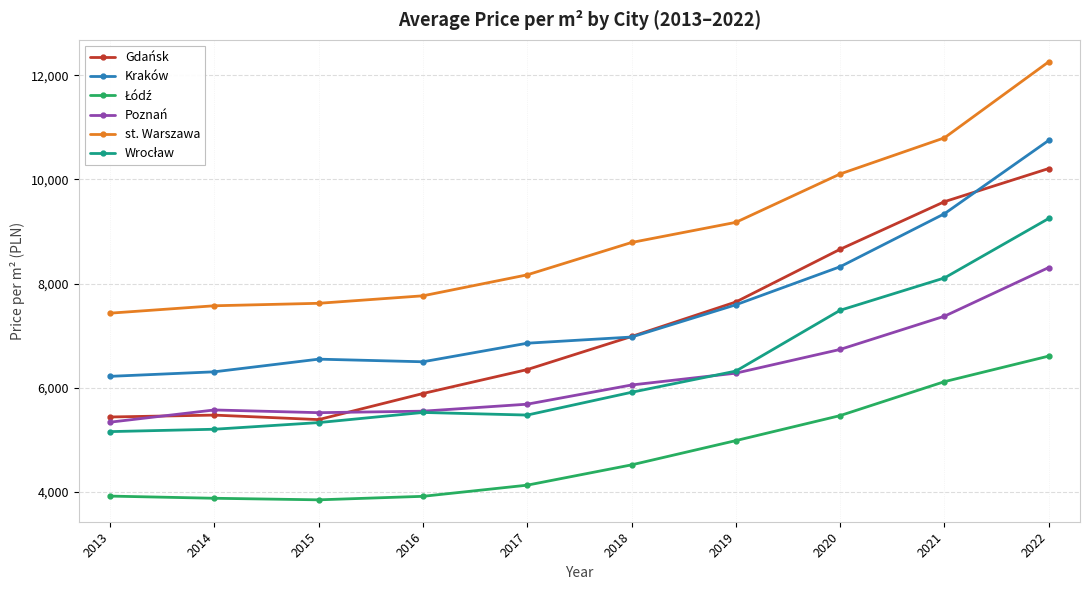

What is the spread (max minus min) of values at 2013?

3511.0